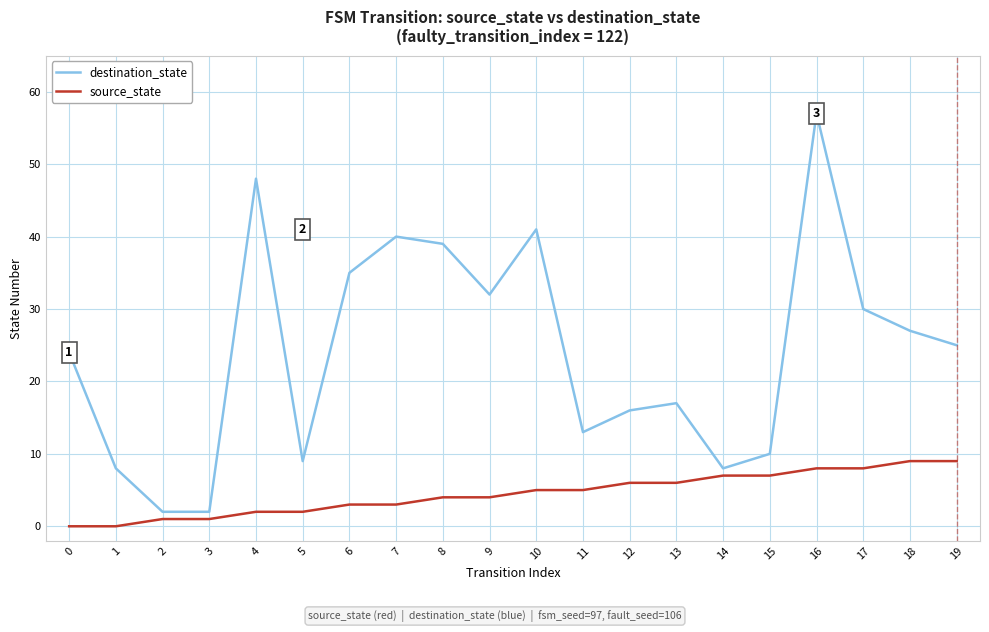

Reading left to right, transcribe all the data shown in this chart.

destination_state: 0=24	1=8	2=2	3=2	4=48	5=9	6=35	7=40	8=39	9=32	10=41	11=13	12=16	13=17	14=8	15=10	16=57	17=30	18=27	19=25
source_state: 0=0	1=0	2=1	3=1	4=2	5=2	6=3	7=3	8=4	9=4	10=5	11=5	12=6	13=6	14=7	15=7	16=8	17=8	18=9	19=9